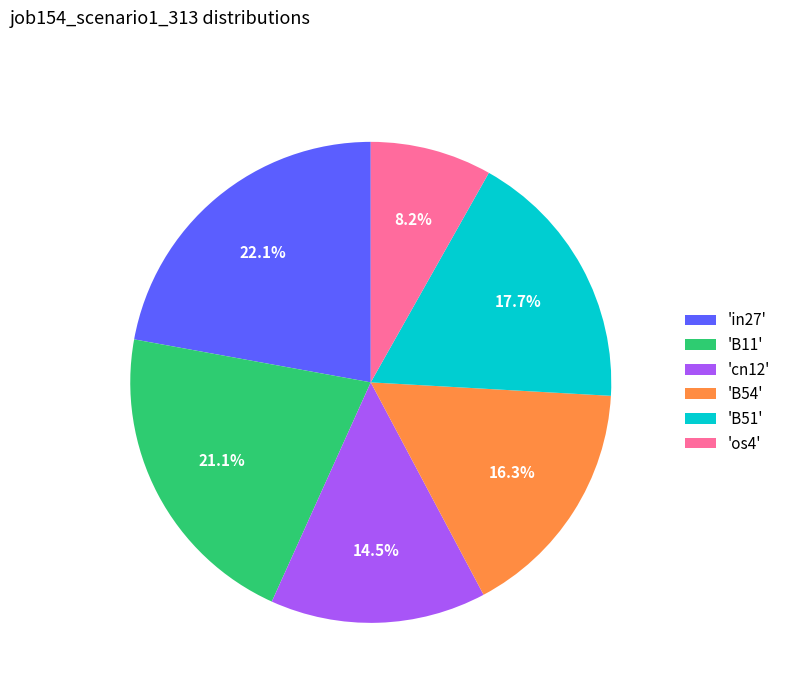

Does any single category account for the majority?

No